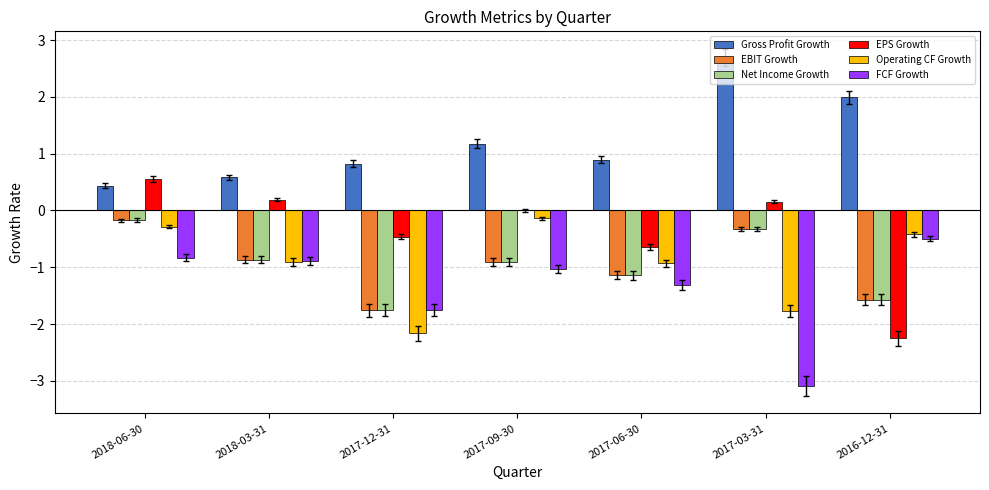

Which series changed the most between 2018-06-30 and 2017-12-31?

Operating CF Growth